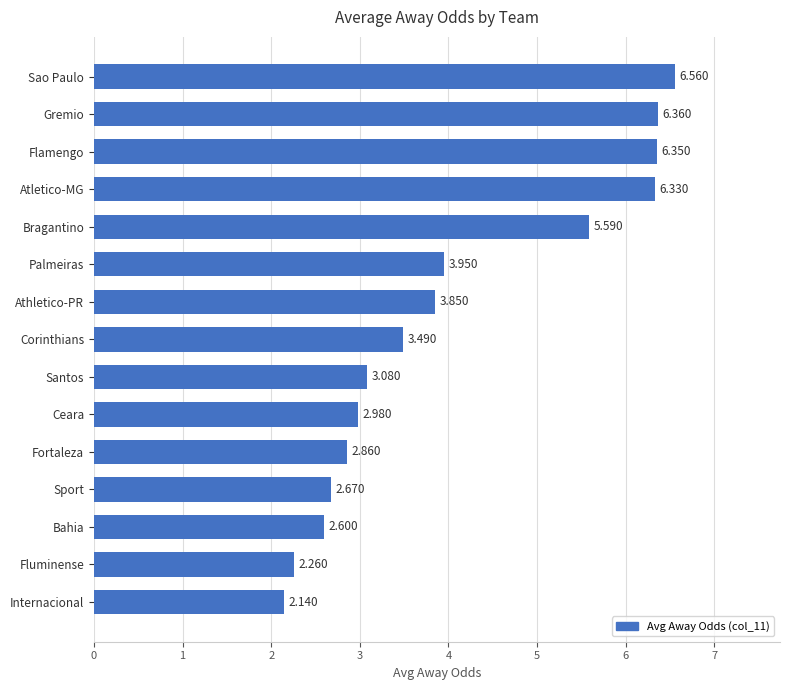

What is the label of the 2nd bar from the top?

Gremio